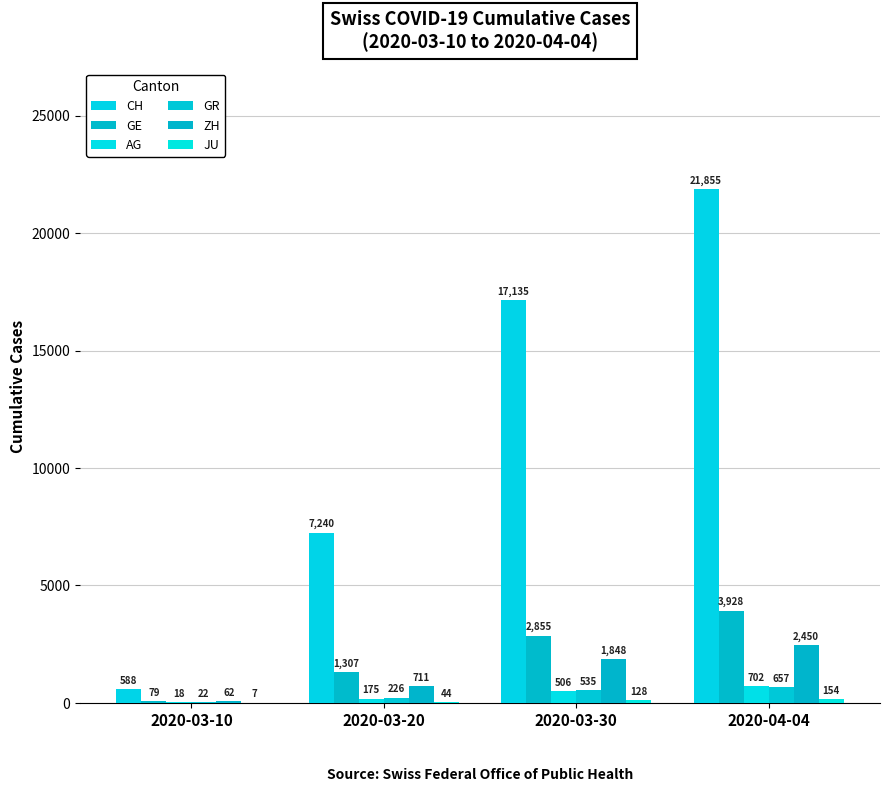

How many data points does each series have?

4